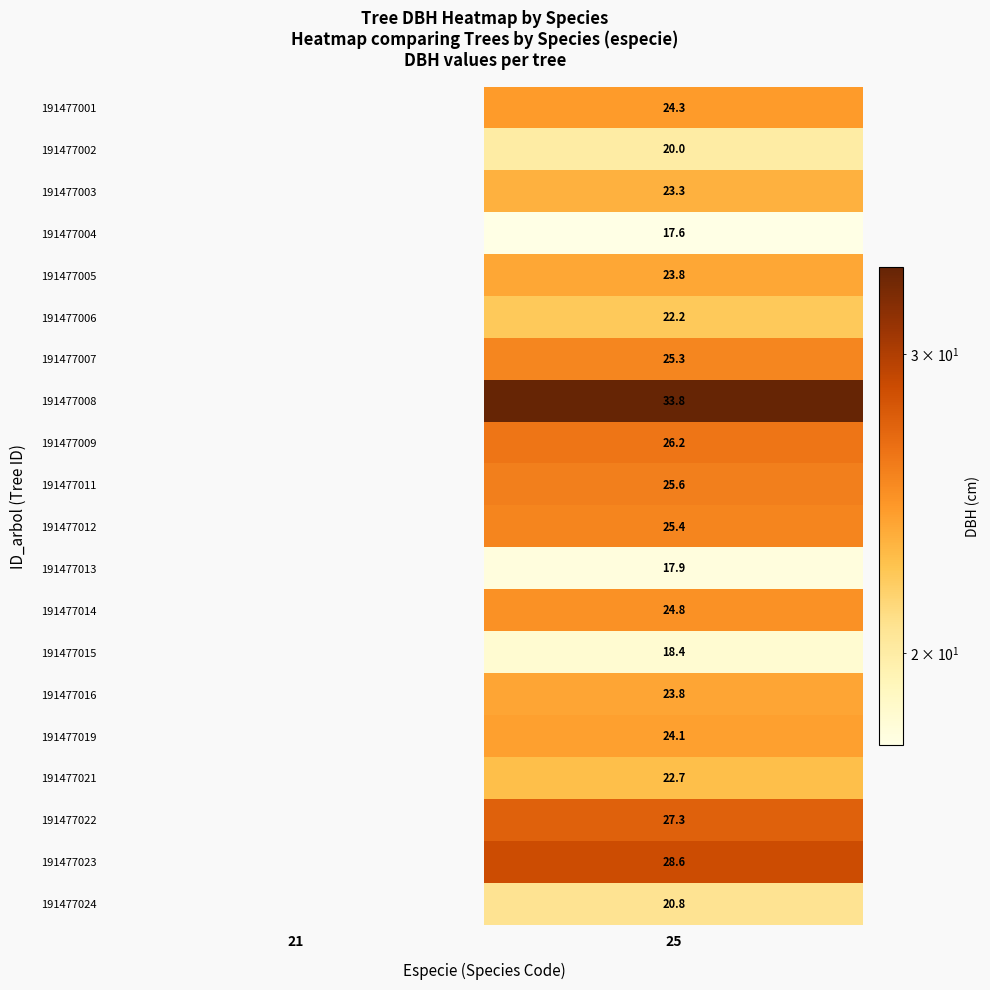

The value of 191477007 at 25 is 5.3. True or false?

False